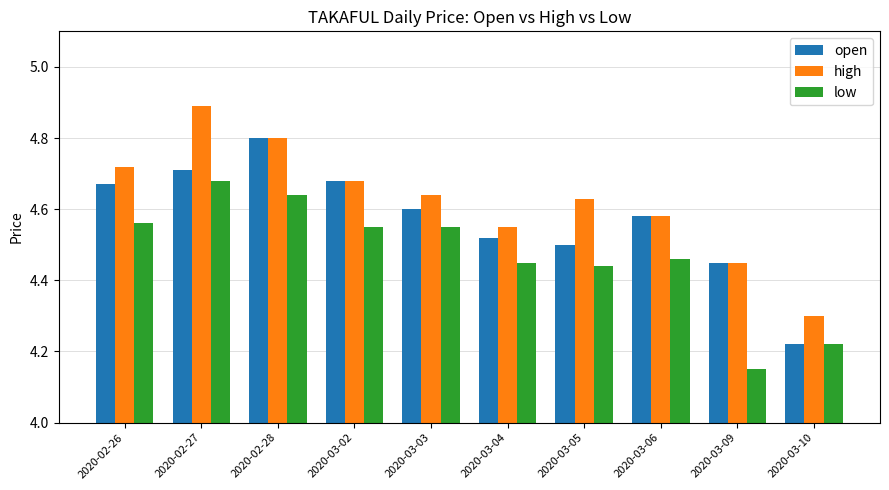

What is the total value across all series at 2020-03-04?

13.5